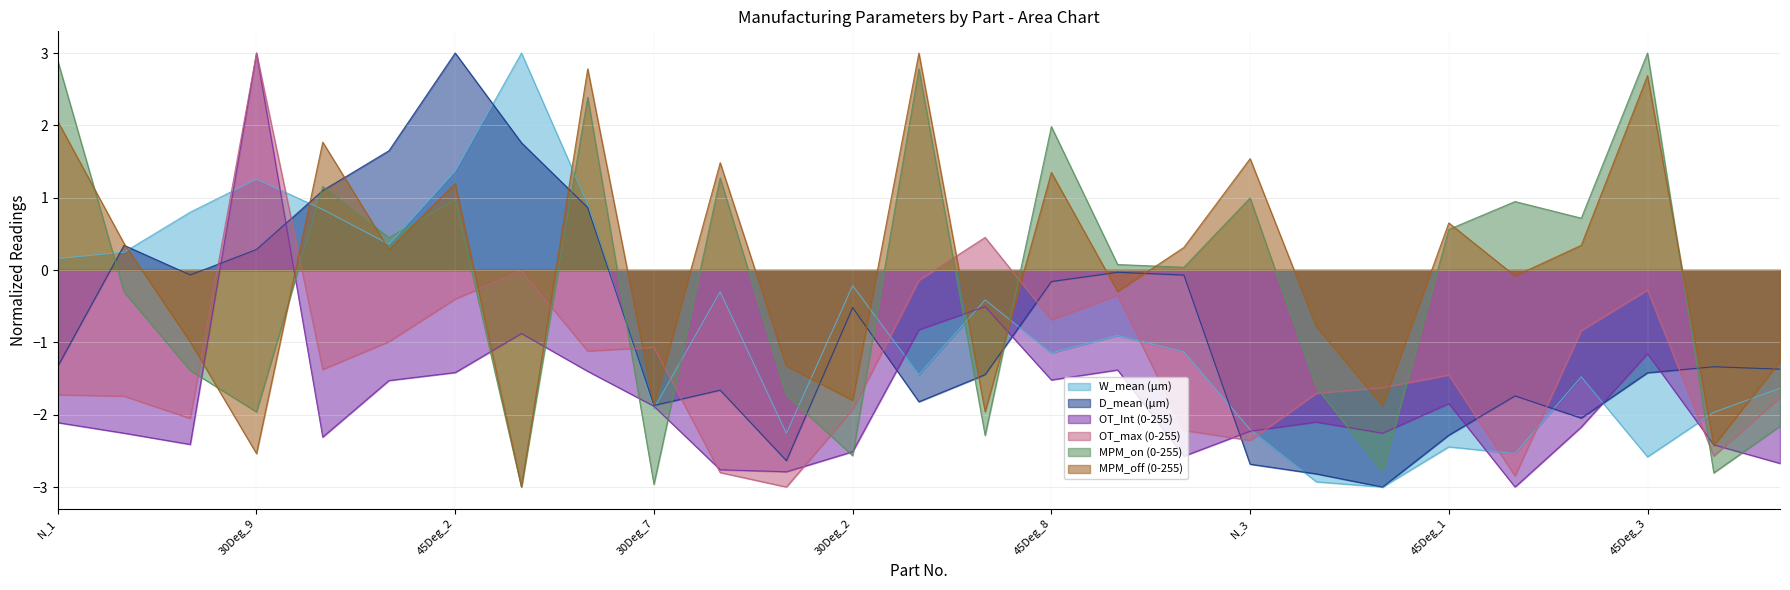

True or false: OT_Int (0-255) and MPM_on (0-255) intersect in this chart.

True